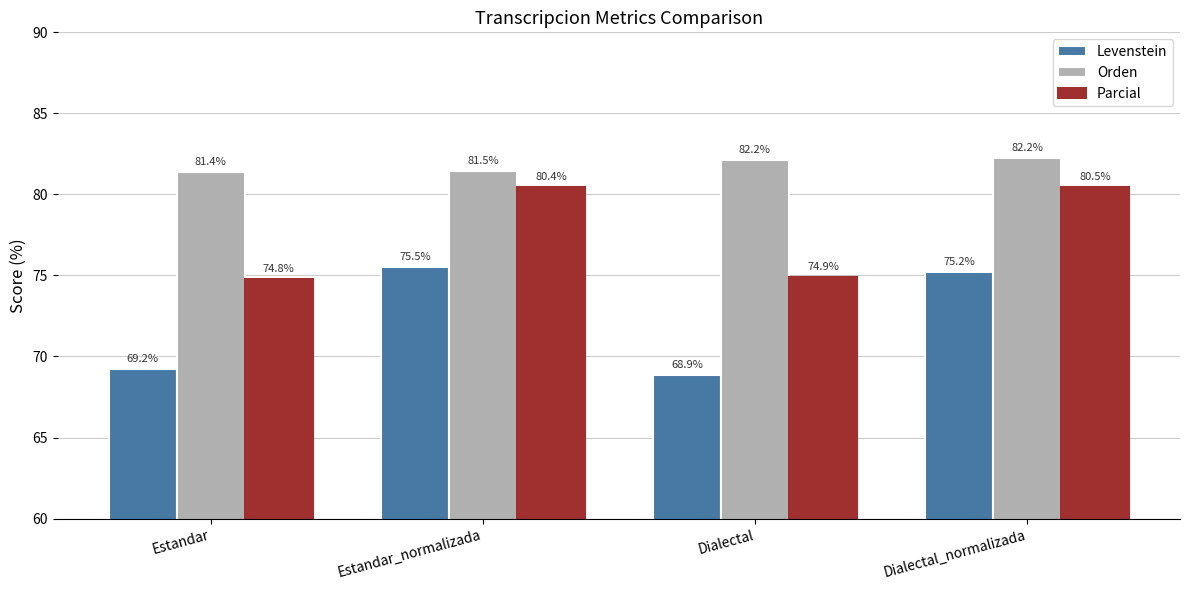

How many values in the Levenstein series exceed 75?

2